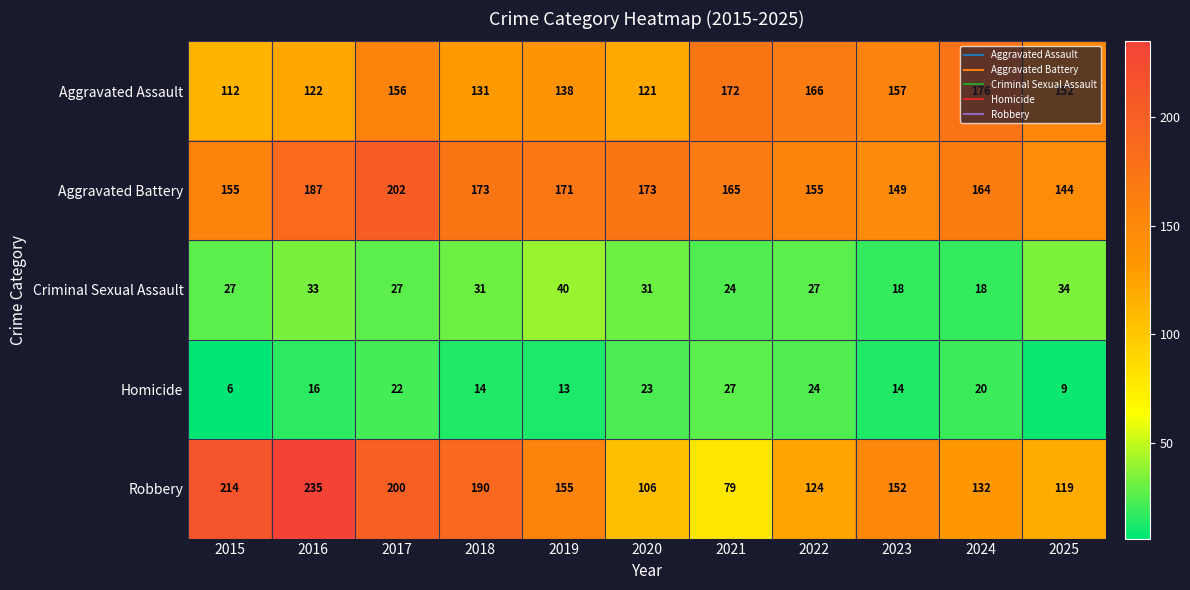

At which category does the chart reach its minimum across all series?

2015